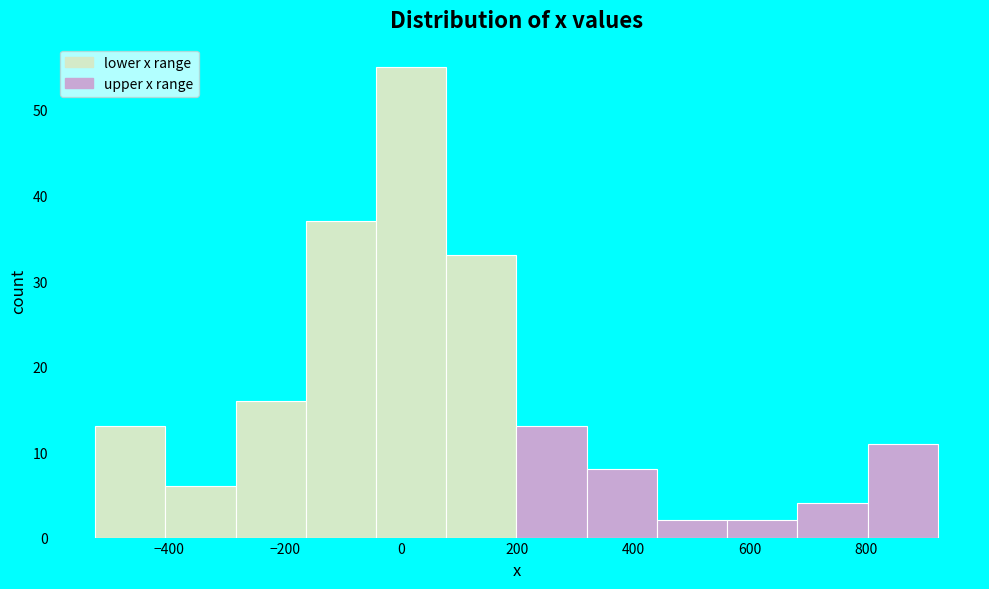

Reading left to right, list every bar in this chart as the range it spans on the x-axis followed by its height. Neither the bar edges nor the heights are printed on the chart, so give them approximately, as read against the axes.

-520 to -400: 13
-400 to -280: 6
-280 to -160: 16
-160 to -40: 37
-40 to 80: 55
80 to 200: 33
200 to 320: 13
320 to 440: 8
440 to 560: 2
560 to 680: 2
680 to 800: 4
800 to 920: 11